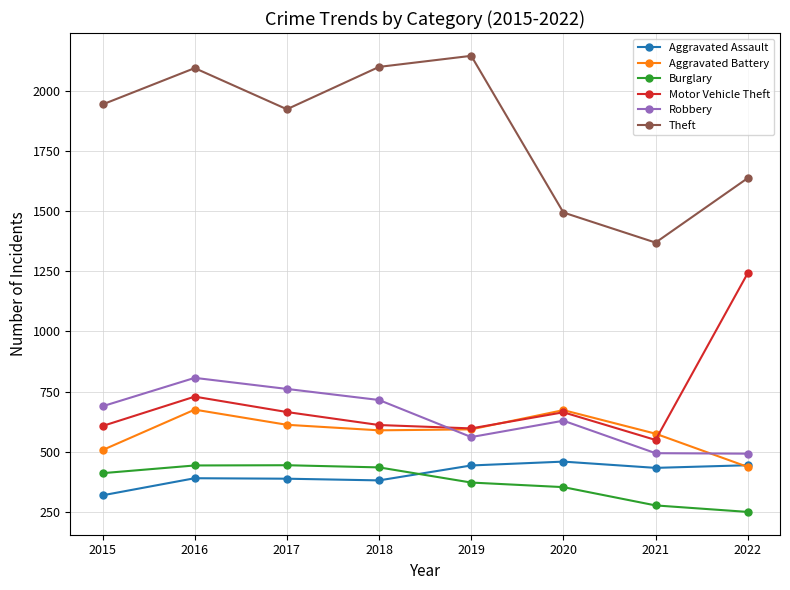

True or false: Robbery has more than 1 interior local peaks.

True